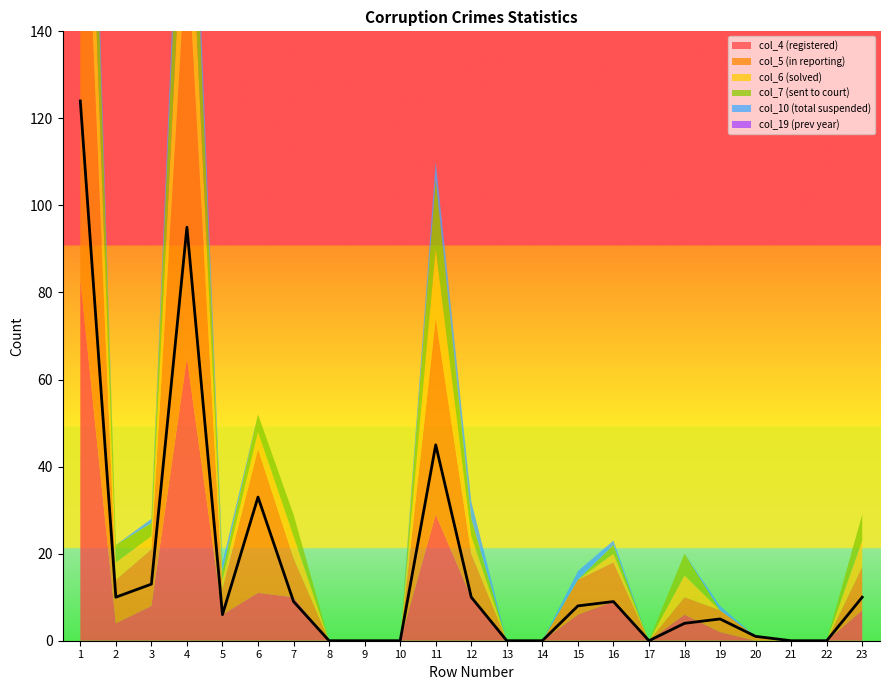

Reading right to left, list all the values displayed in this chart.

col_19: 0	0	0	0	0	0	0	0	0	0	0	0	0	0	0	0	0	0	0	0	0	0	0
col_7: 6	0	0	0	0	5	0	2	0	0	0	4	16	0	0	0	5	4	2	27	3	4	36
col_10: 0	0	0	0	1	0	0	1	2	0	0	4	4	0	0	0	0	0	2	9	1	0	12
col_5: 10	0	0	1	5	4	0	9	8	0	0	10	45	0	0	0	9	33	6	95	13	10	124
col_4: 7	0	0	0	2	6	0	9	6	0	0	10	29	0	0	0	10	11	6	65	8	4	83
col_6: 6	0	0	0	0	5	0	2	0	0	0	4	16	0	0	0	5	4	2	27	3	4	36